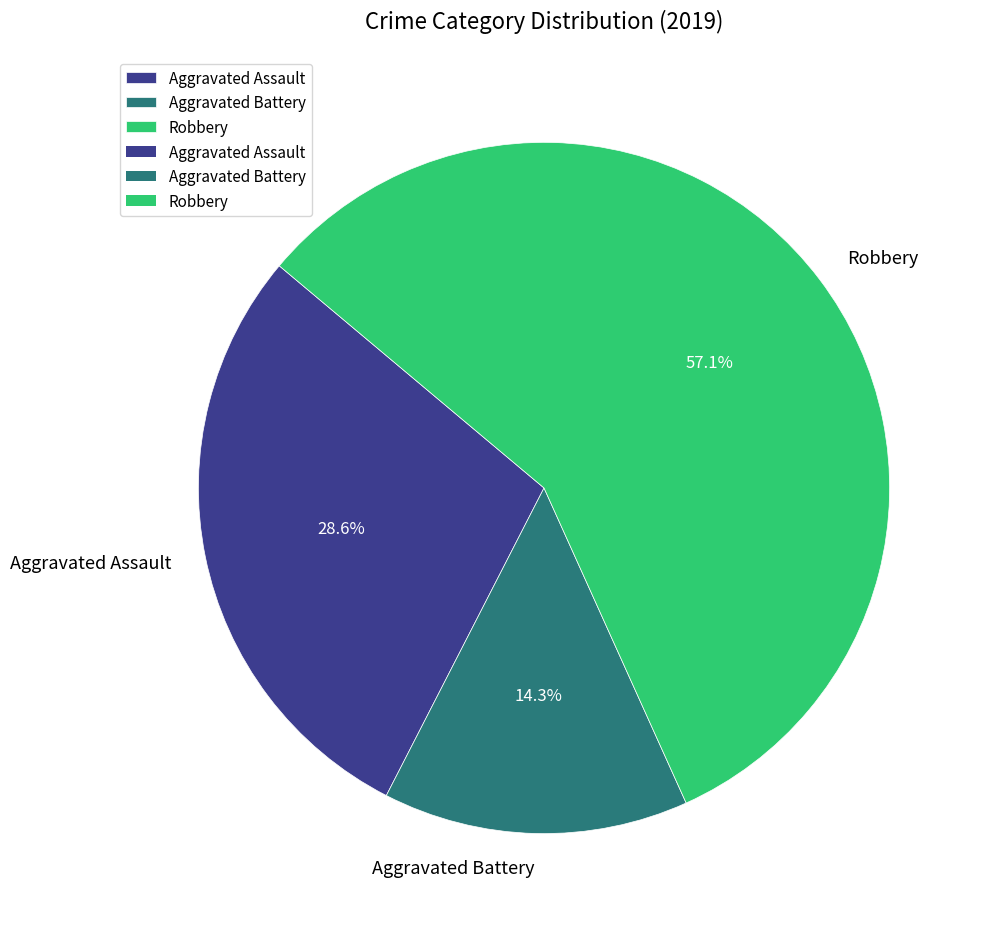

What percentage is the Aggravated Battery slice, to the nearest percent?

14%